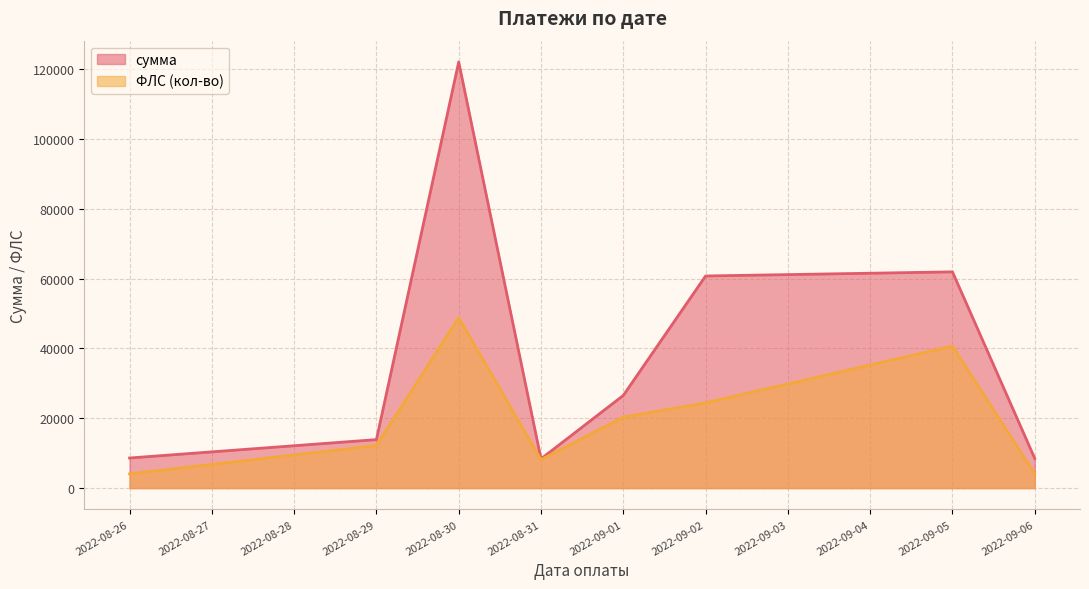

What is the total value across all series at 2022-09-05?

102645.3